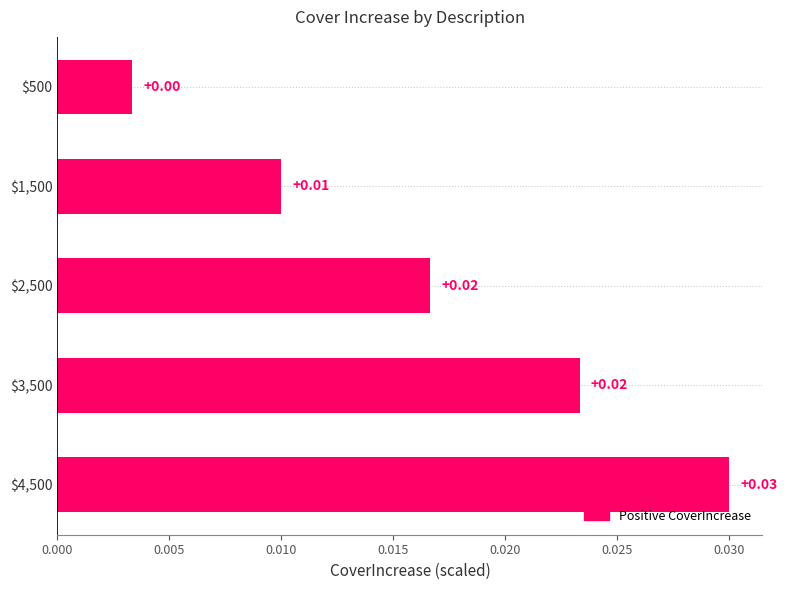

Count the values in the range 0 to 1.

5